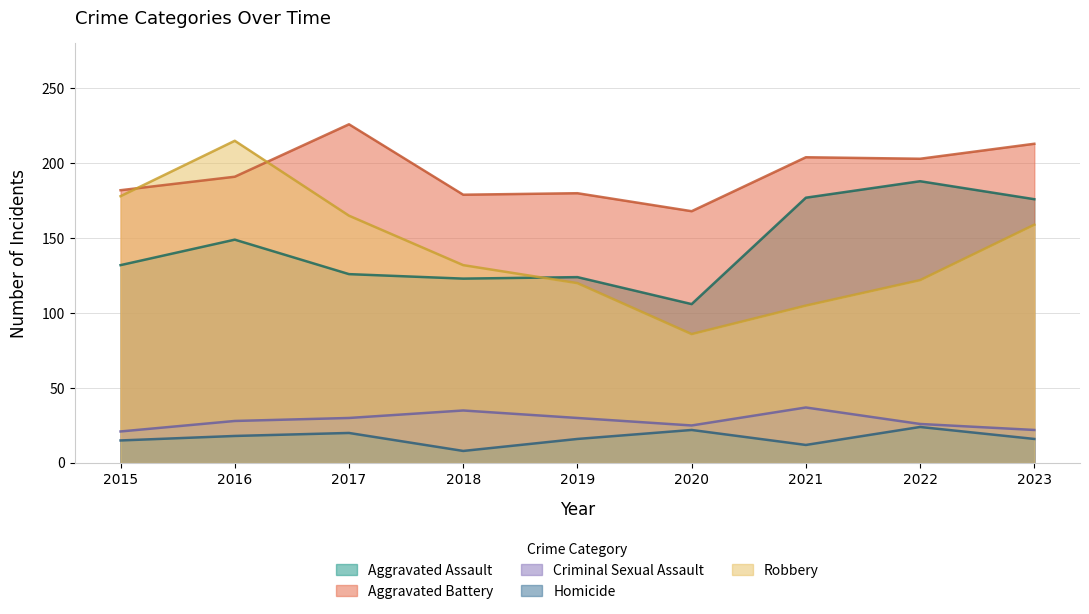

At which category does Aggravated Battery reach its first local peak?

2017